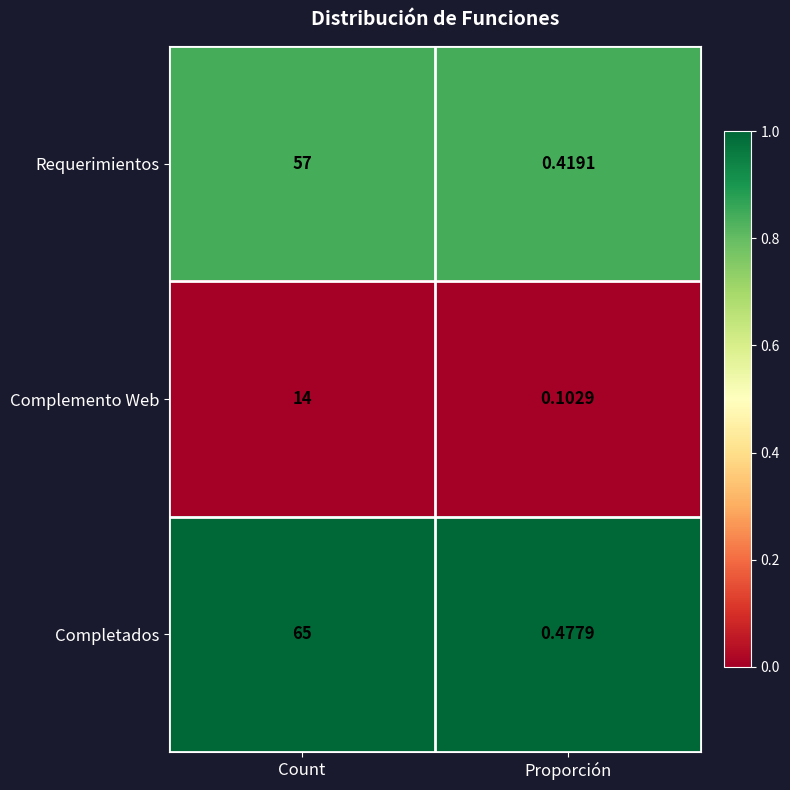

Count the number of categories in the chart.

2